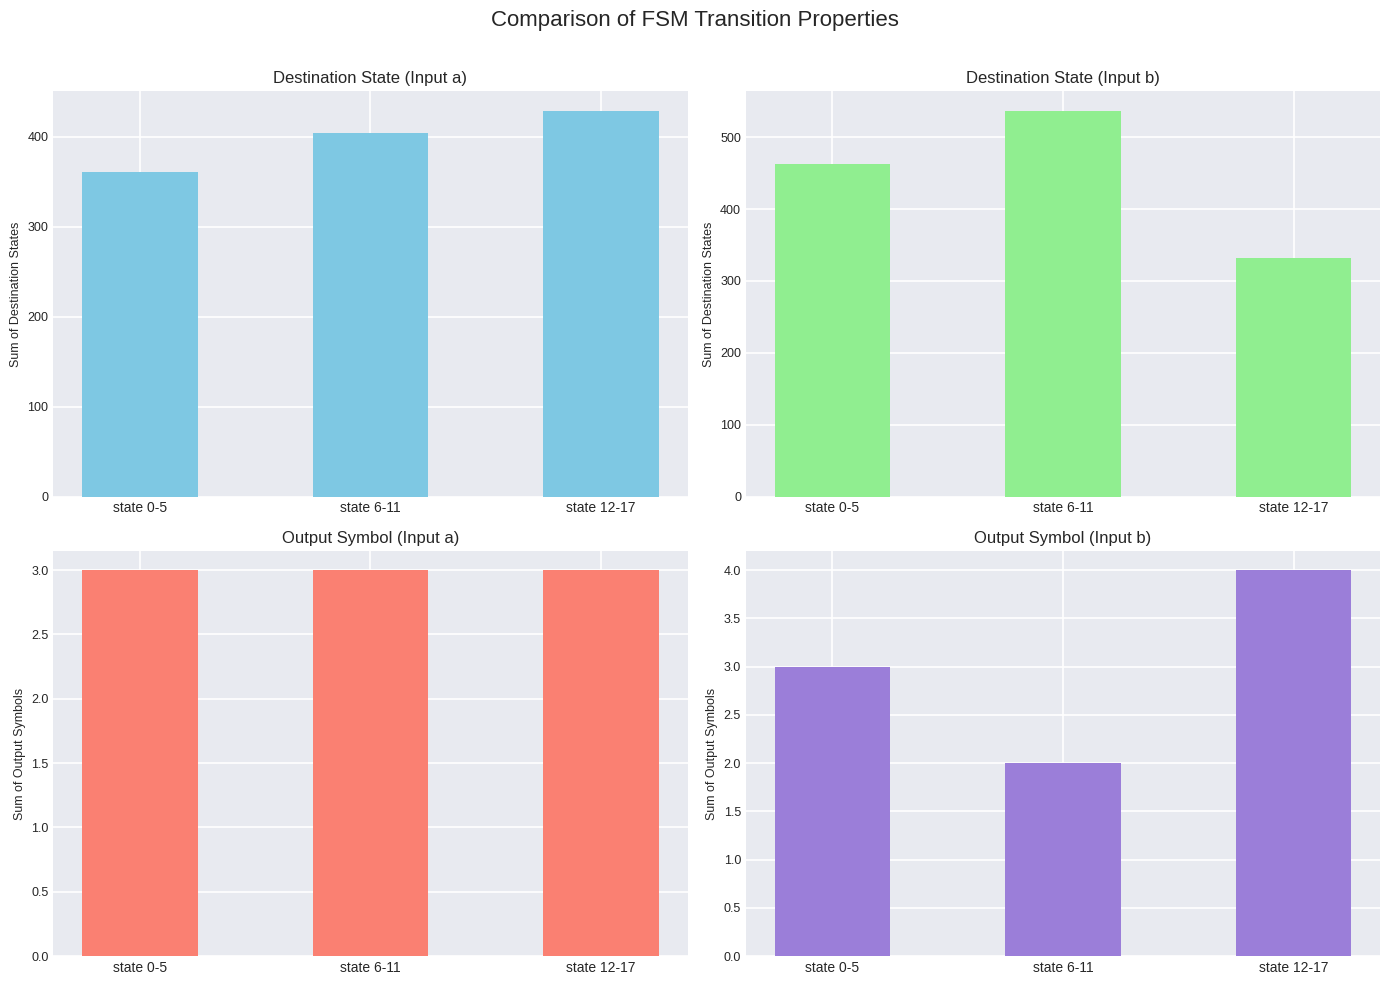

The value of output_symbol_b at state 12-17 is 2. True or false?

False